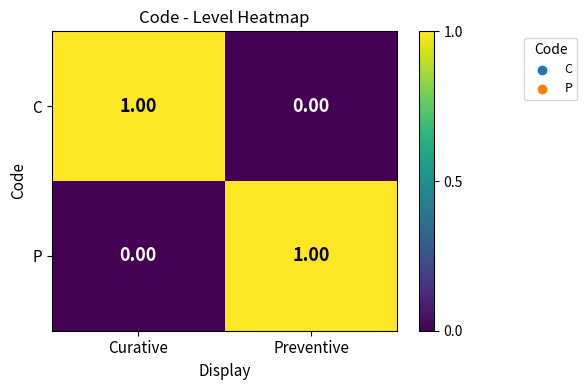

Rank the series at Preventive from highest to lowest value.

P, C